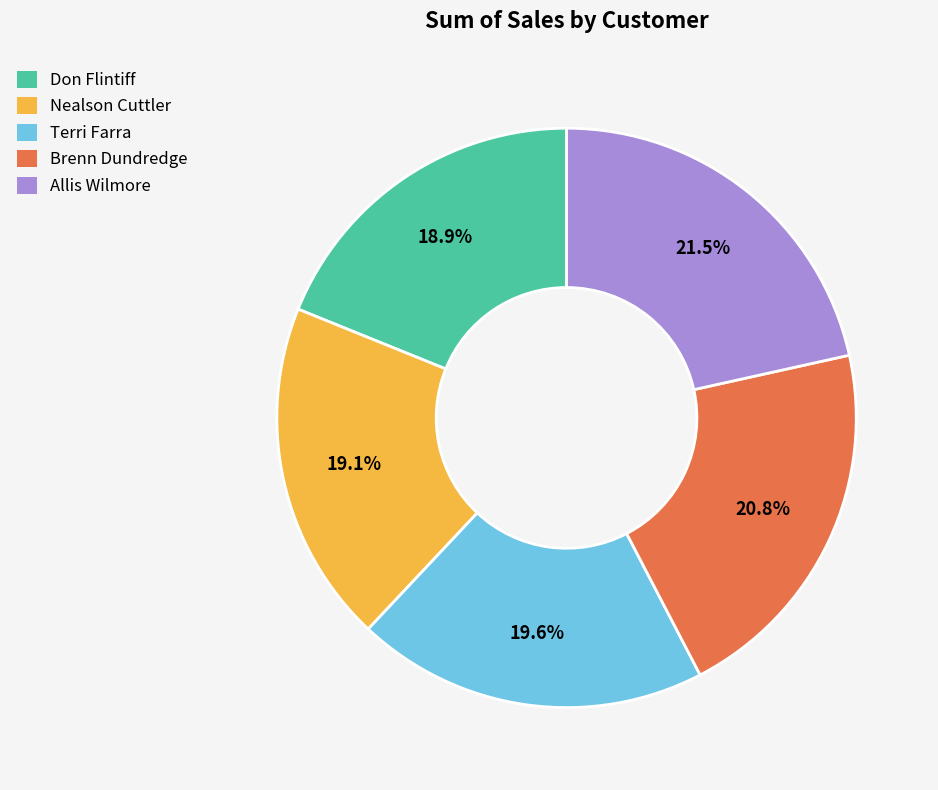

To the nearest percent, what portion does Don Flintiff represent?

19%